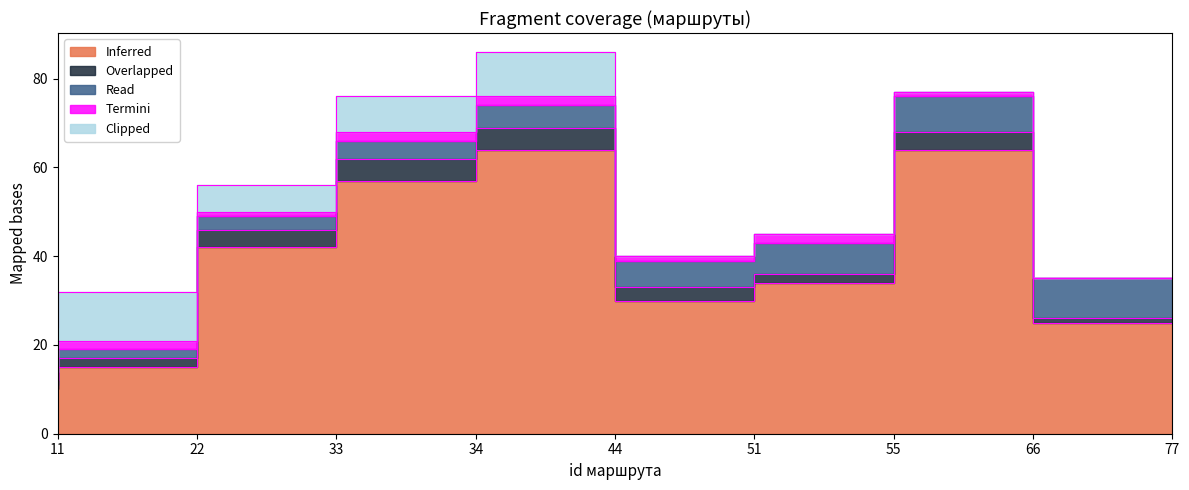

Which label corresponds to the smallest value in the chart?

77